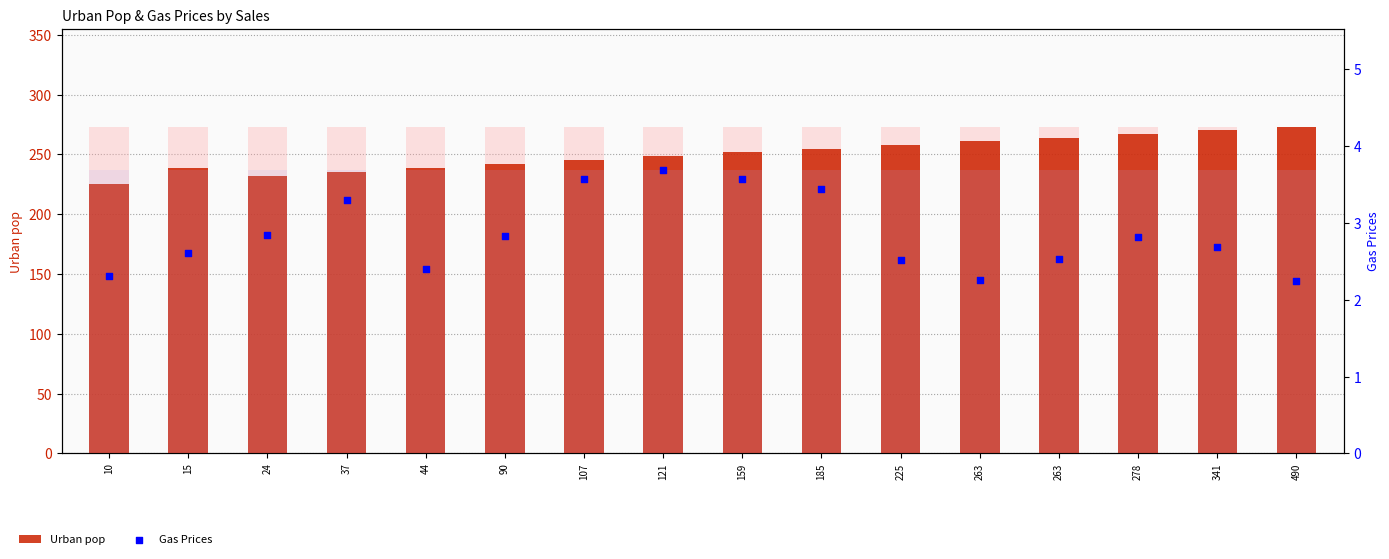

Which series contains the highest Y value?

Urban pop